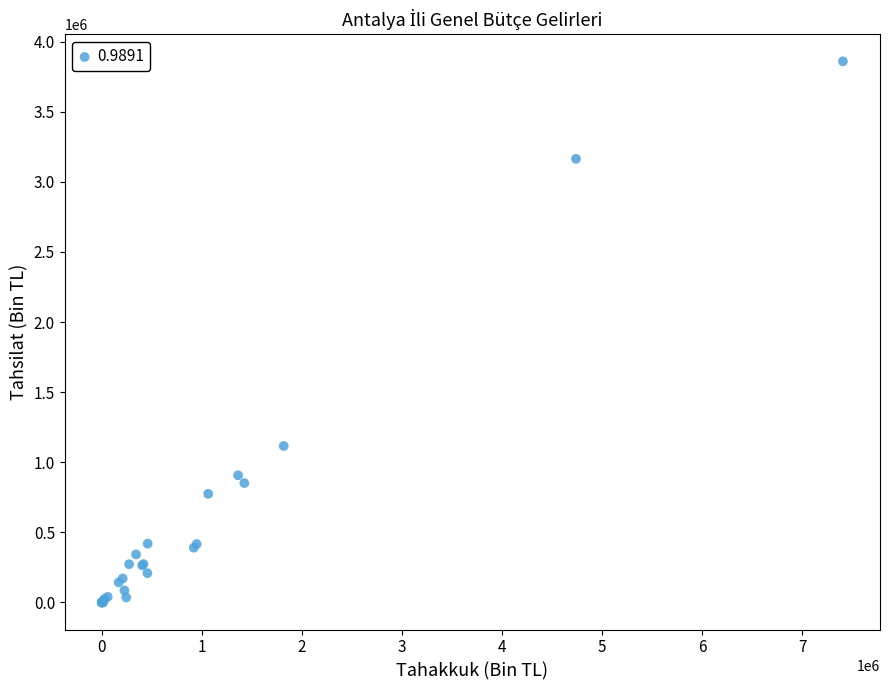

What Y value in the scatter plot is closest to 1929571?

1115993